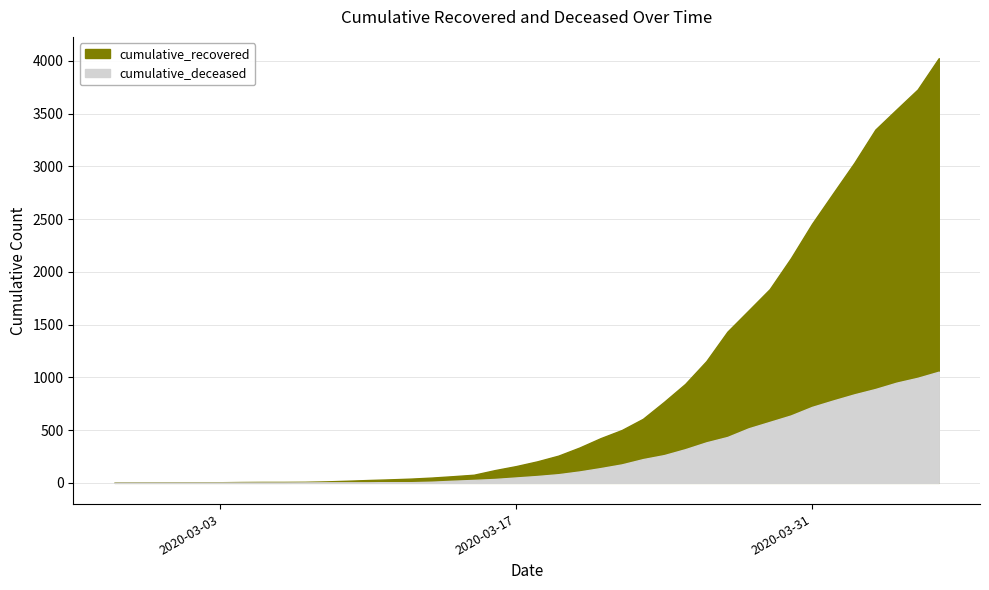

Rank the categories by cumulative_deceased value from highest to lowest.

2020-04-06, 2020-04-05, 2020-04-04, 2020-04-03, 2020-04-02, 2020-04-01, 2020-03-31, 2020-03-30, 2020-03-29, 2020-03-28, 2020-03-27, 2020-03-26, 2020-03-25, 2020-03-24, 2020-03-23, 2020-03-22, 2020-03-21, 2020-03-20, 2020-03-19, 2020-03-18, 2020-03-17, 2020-03-16, 2020-03-15, 2020-03-14, 2020-03-13, 2020-03-12, 2020-03-11, 2020-03-08, 2020-03-09, 2020-03-10, 2020-03-07, 2020-02-27, 2020-02-28, 2020-02-29, 2020-03-01, 2020-03-02, 2020-03-03, 2020-03-04, 2020-03-05, 2020-03-06